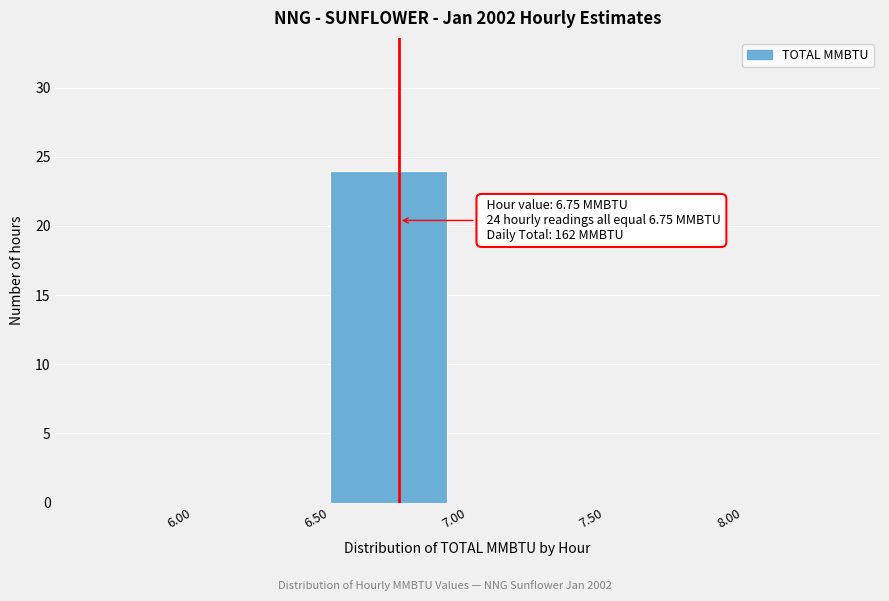

Over which range of the x-axis is the bar tallest?

6.50 to 7.00